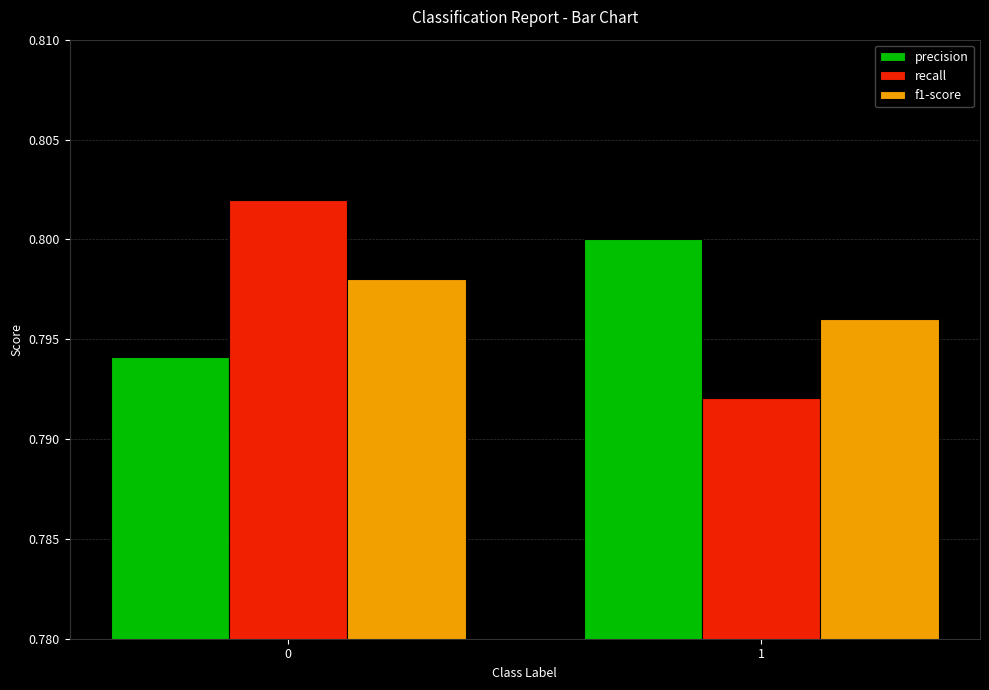

True or false: precision has a value of 1.4 at 1.

False